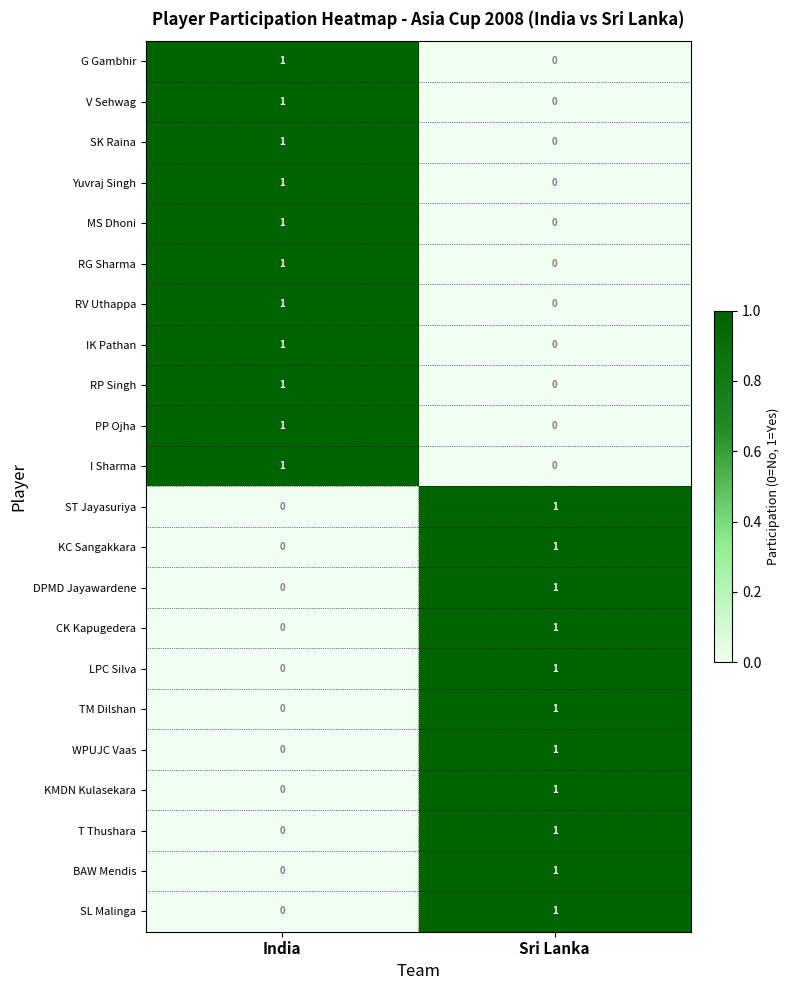

List the labels in order of KC Sangakkara value, largest first.

Sri Lanka, India